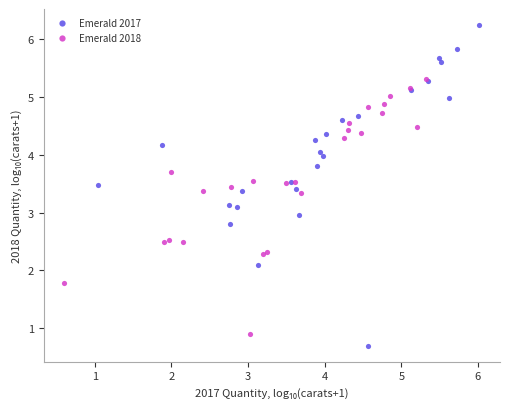

Which series reaches the maximum Y coordinate?

Emerald 2017